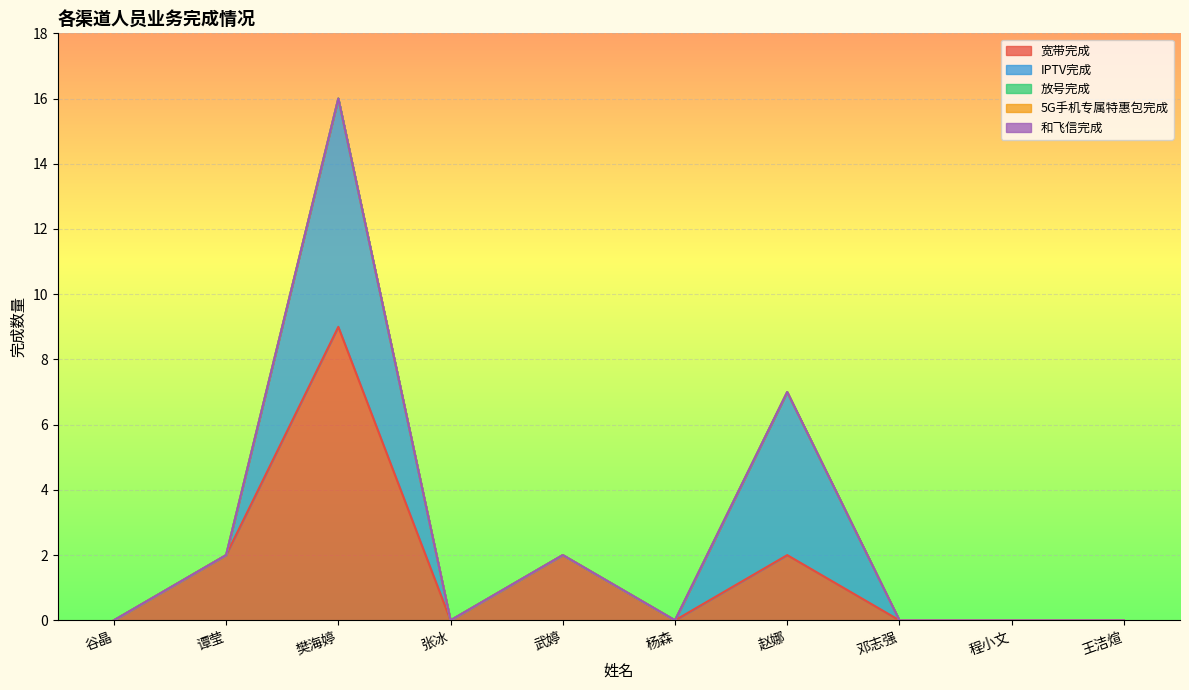

How many data points in IPTV完成 are above 0?

2